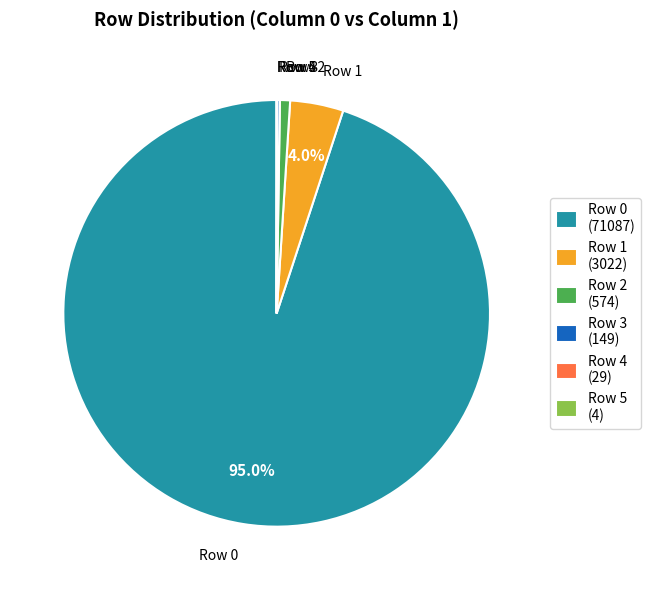

Is Row 0 (71087) the majority of the pie?

Yes